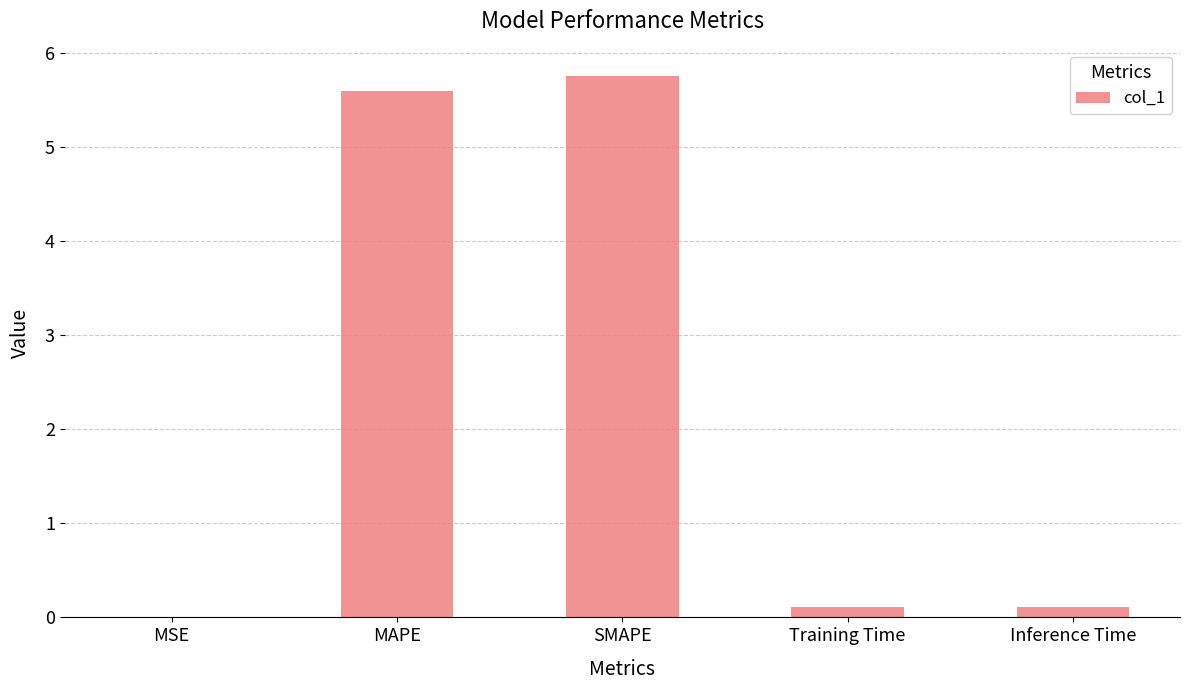

What is the greatest value displayed?

5.8